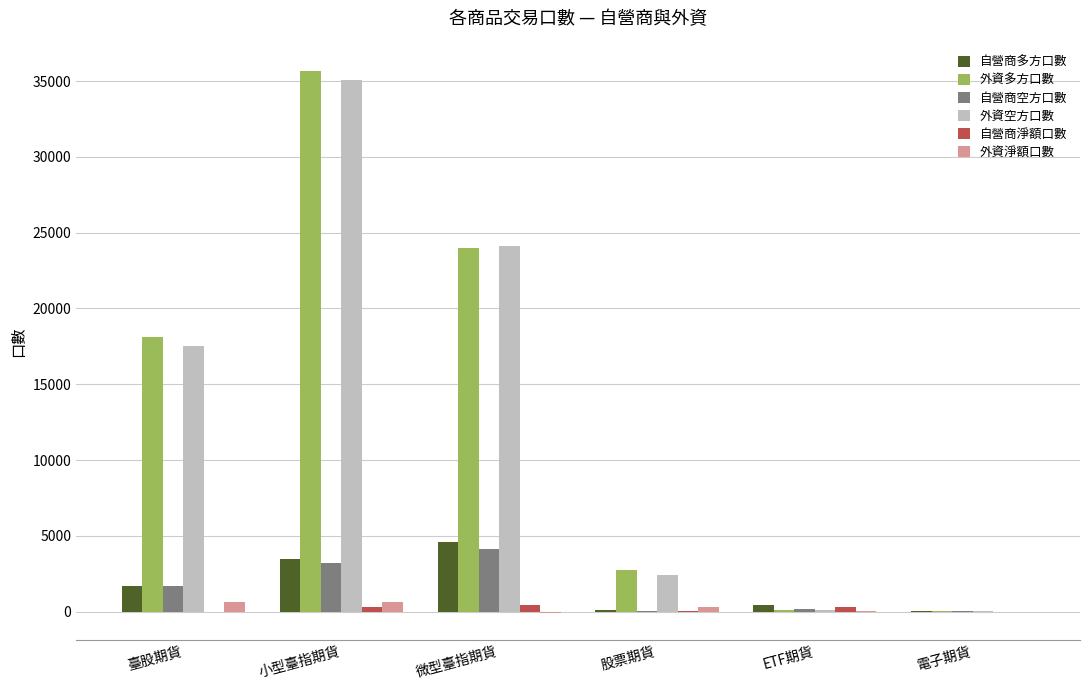

What is the maximum value shown in the chart?

35693